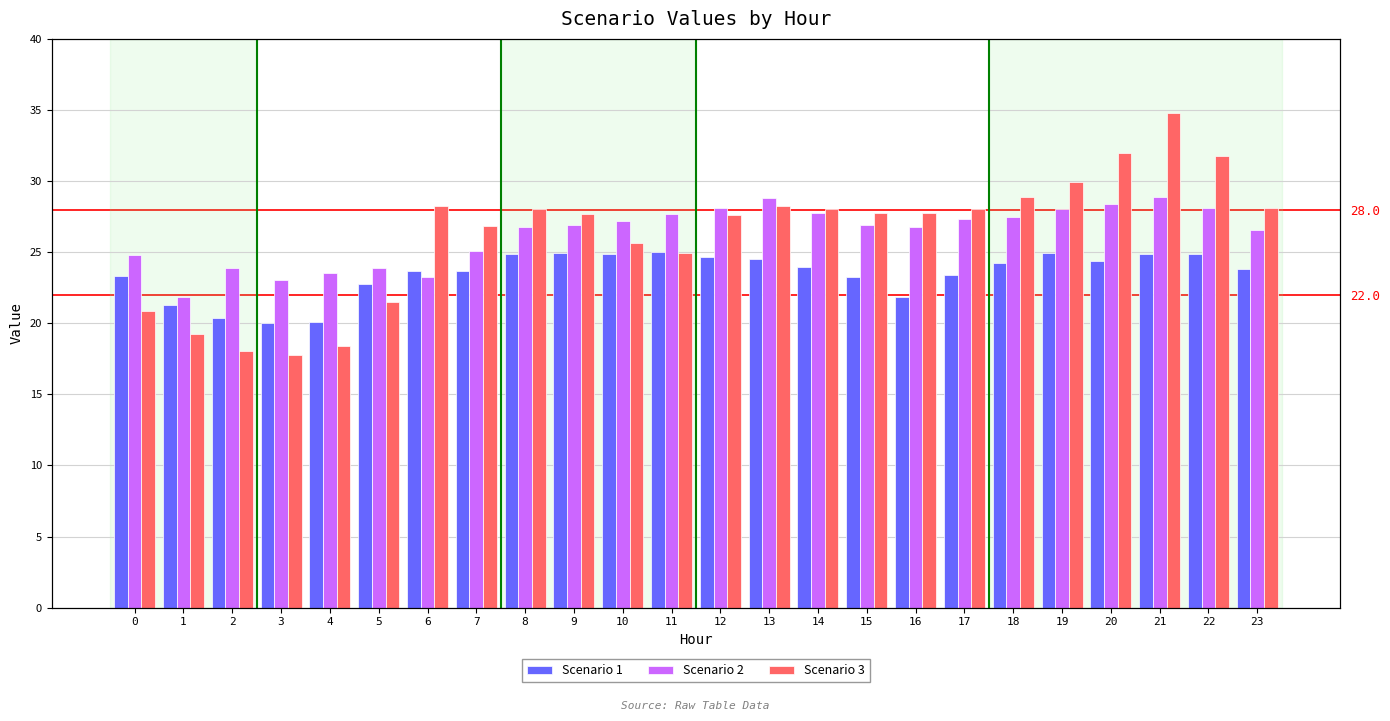

At 17, list the series in order from largest to smallest.

Scenario 3, Scenario 2, Scenario 1